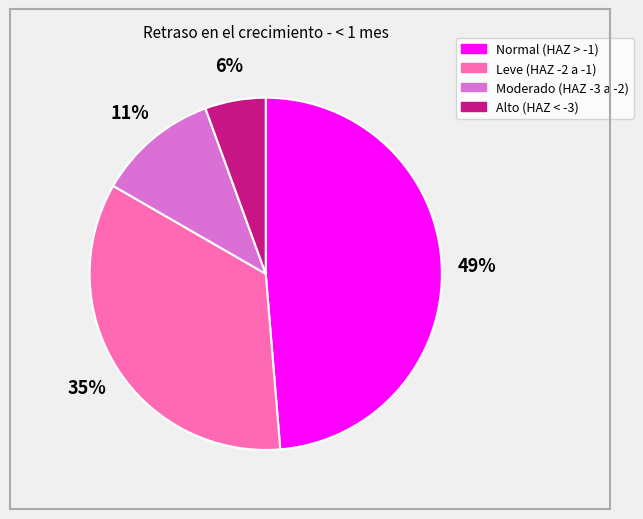

Does any single category account for the majority?

No